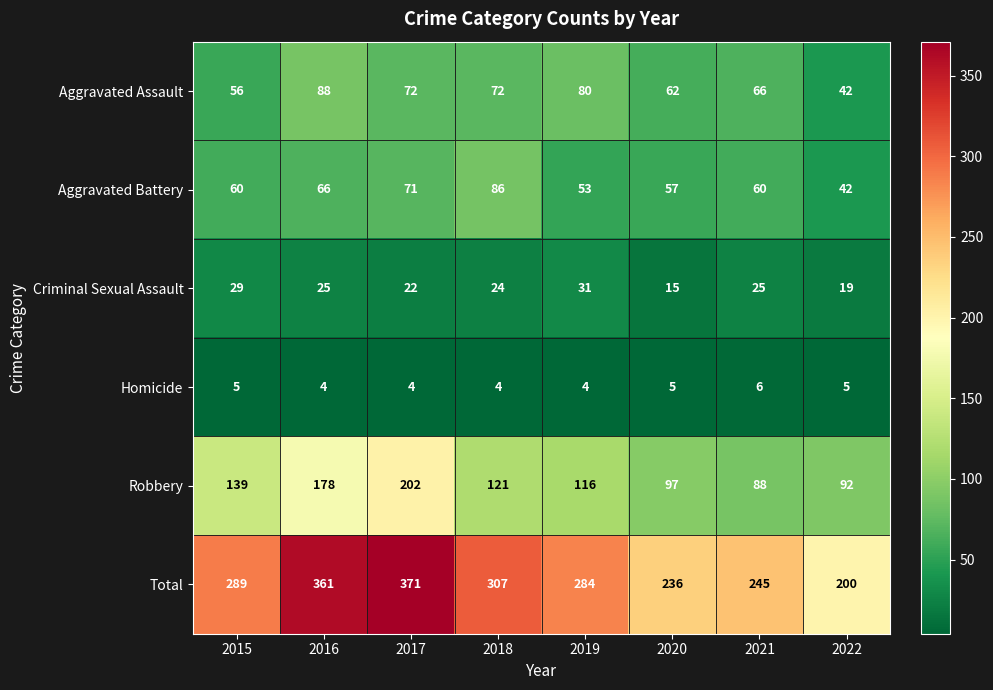

The value of Aggravated Battery at 2018 is 86. True or false?

True